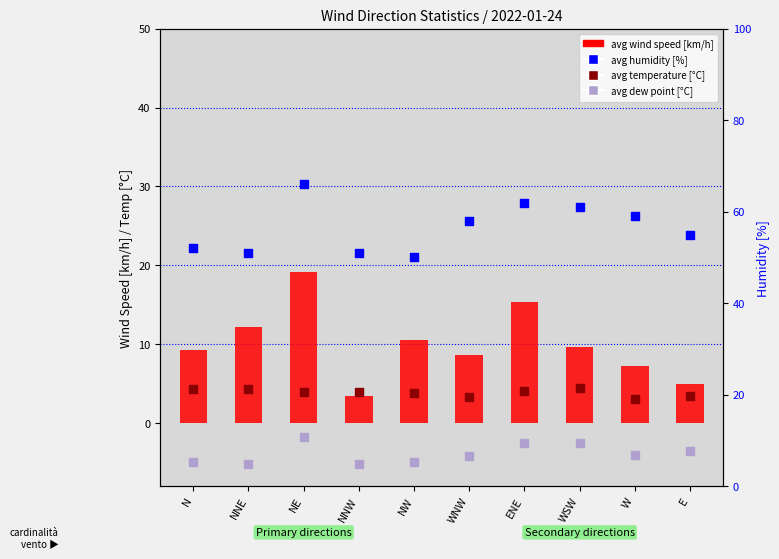

Which series reaches the maximum Y coordinate?

avg humidity [%]